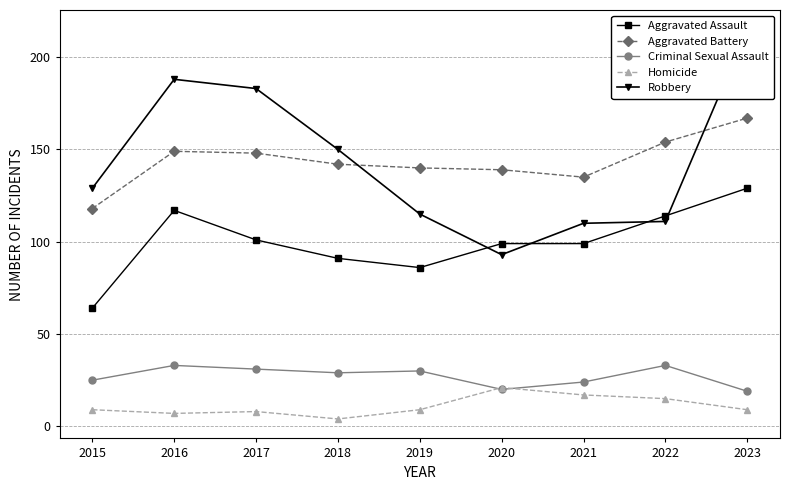

At which category does Aggravated Battery reach its first local valley?

2021